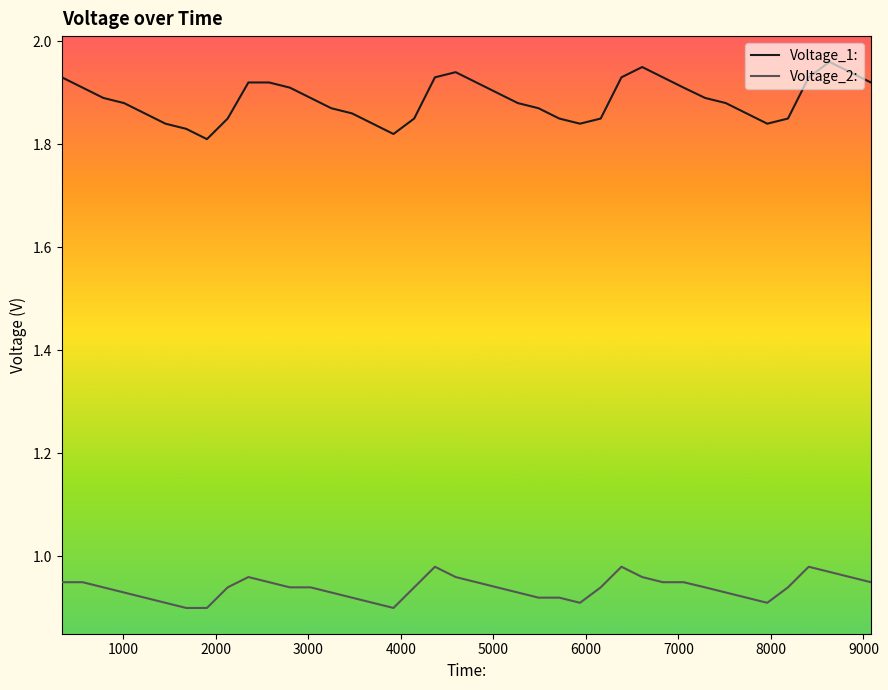

What is the difference between the second highest and minimum values in the Voltage_1: series?

0.1